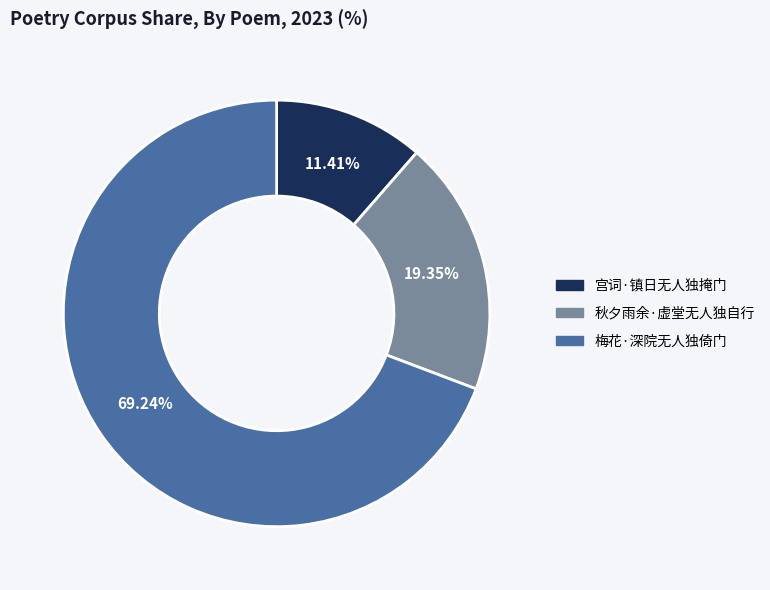

To the nearest percent, what portion does 宫词·镇日无人独掩门 represent?

11%